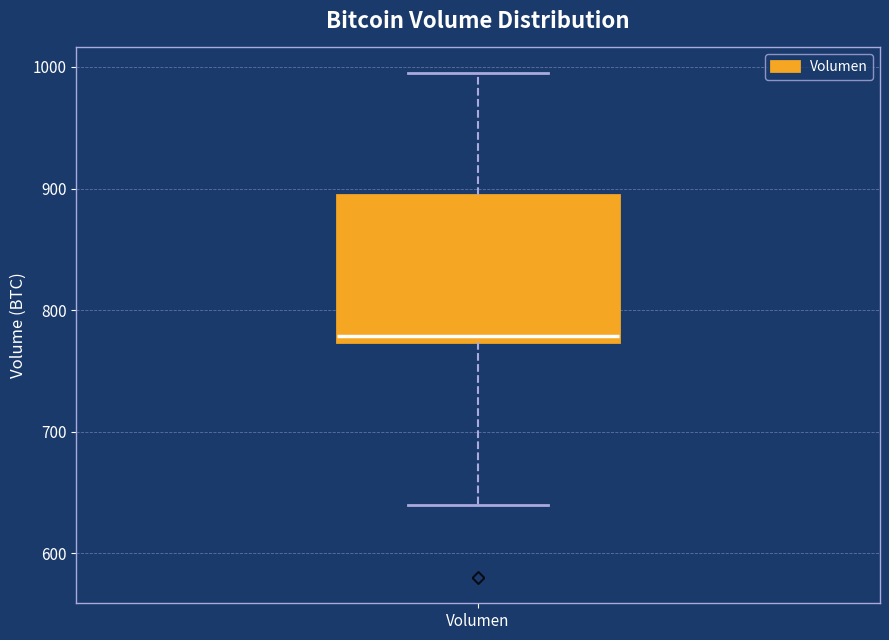

Transcribe this box plot: give where the median line is, the range the box spans, and where the two whiskers end, as read against the y-axis. The values are not printed on the chart, so give them approximately, as read against the axis.

median 780, box 770 to 890, whiskers 640 to 1000